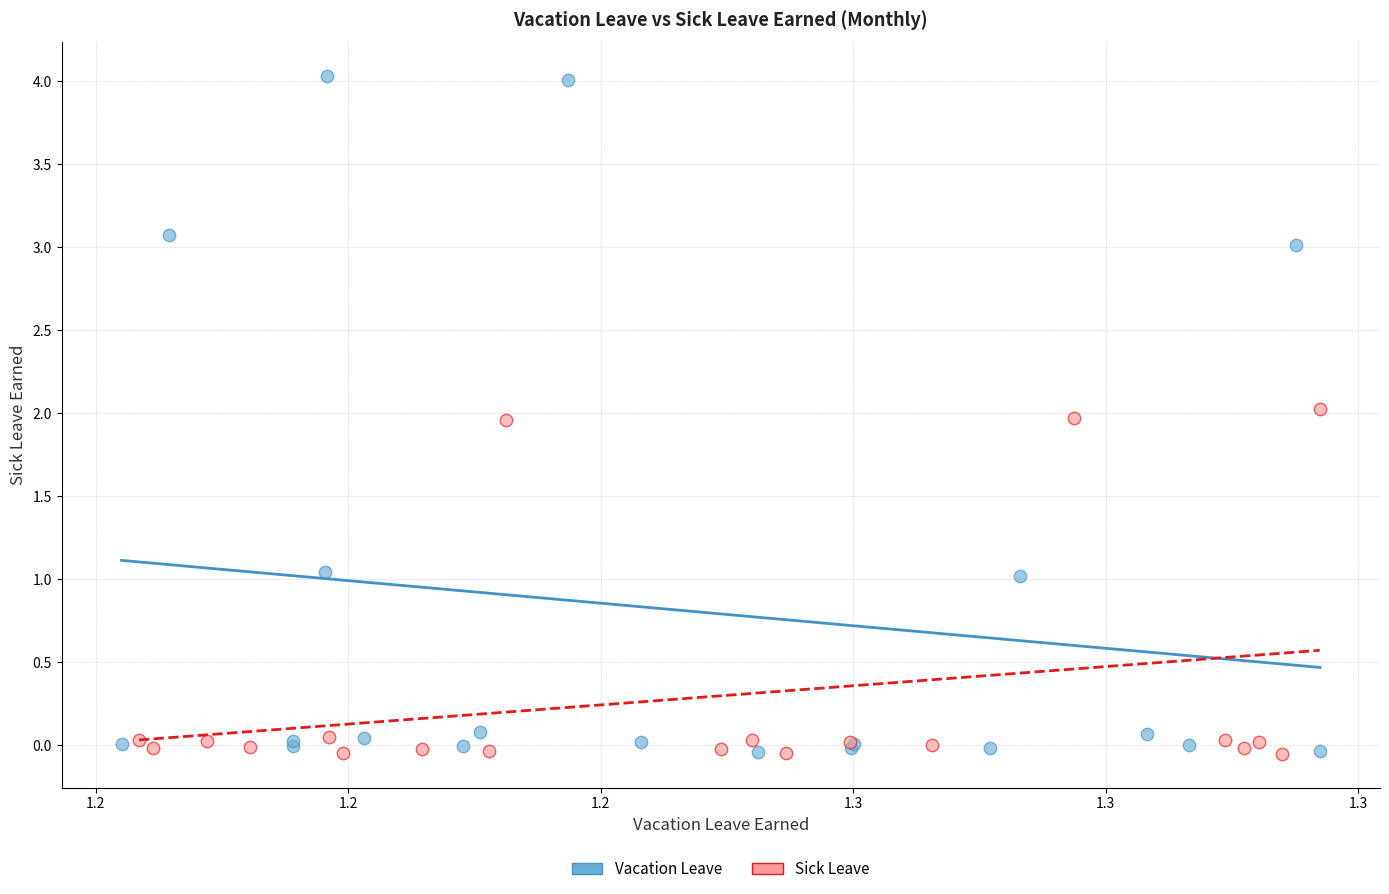

Which series has the widest spread of Y values?

Vacation Leave